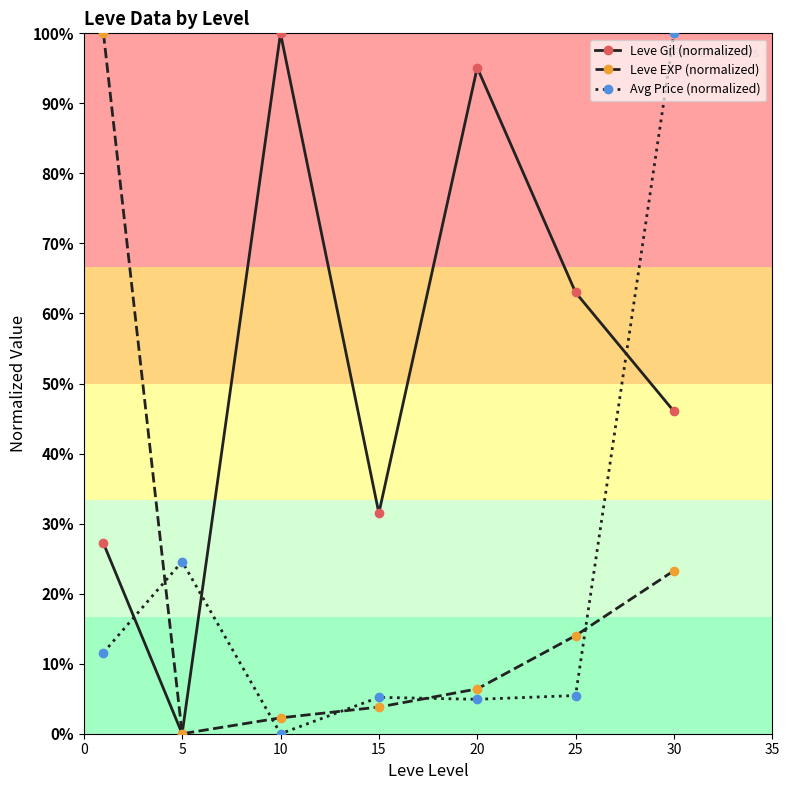

At how many categories does at least one series exceed 98?

3